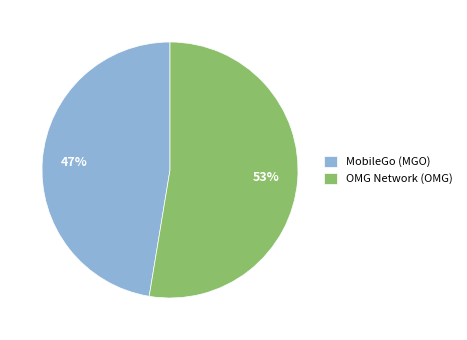

Does MobileGo (MGO) represent more than half of the total?

No